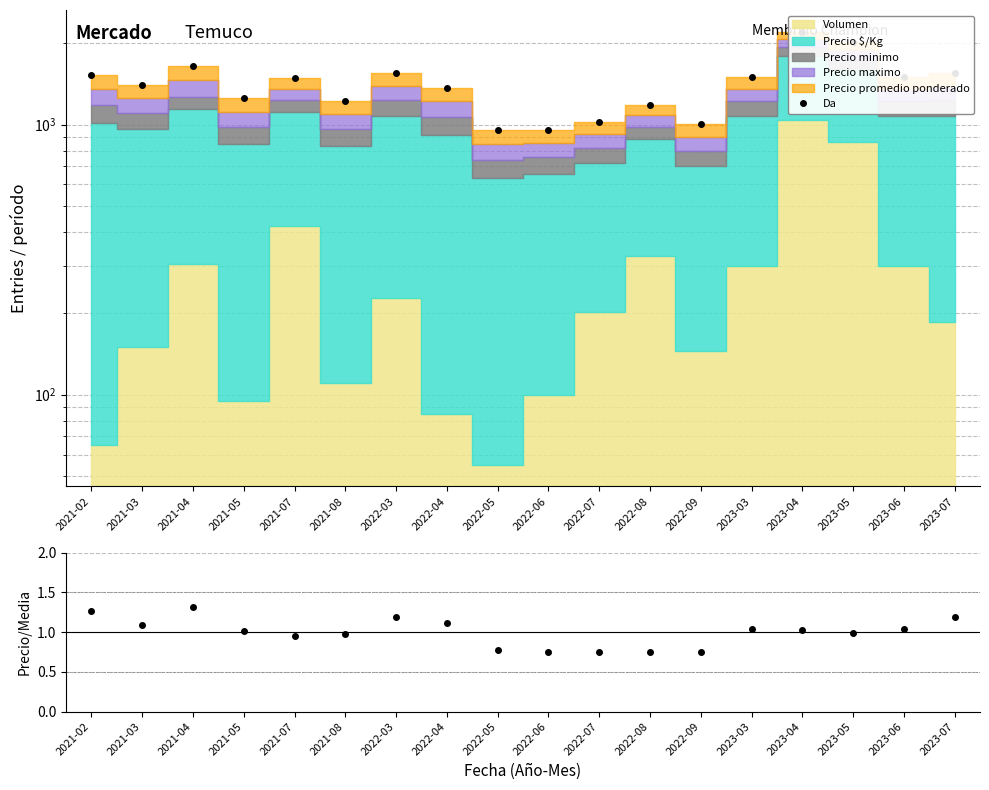

Is it true that the value at 2023-04 is 1.0?

True